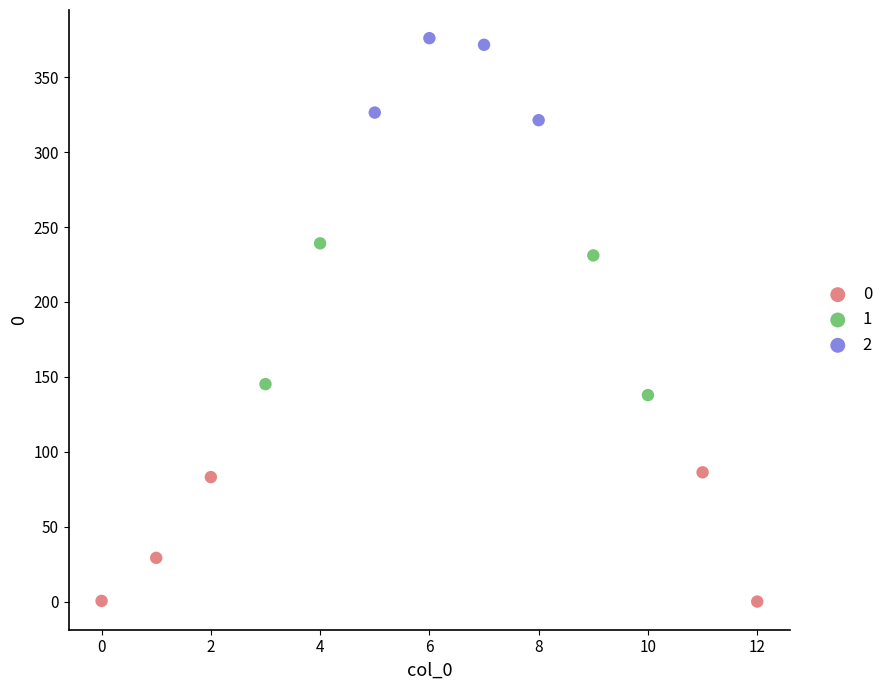

Which series has the widest spread of Y values?

1